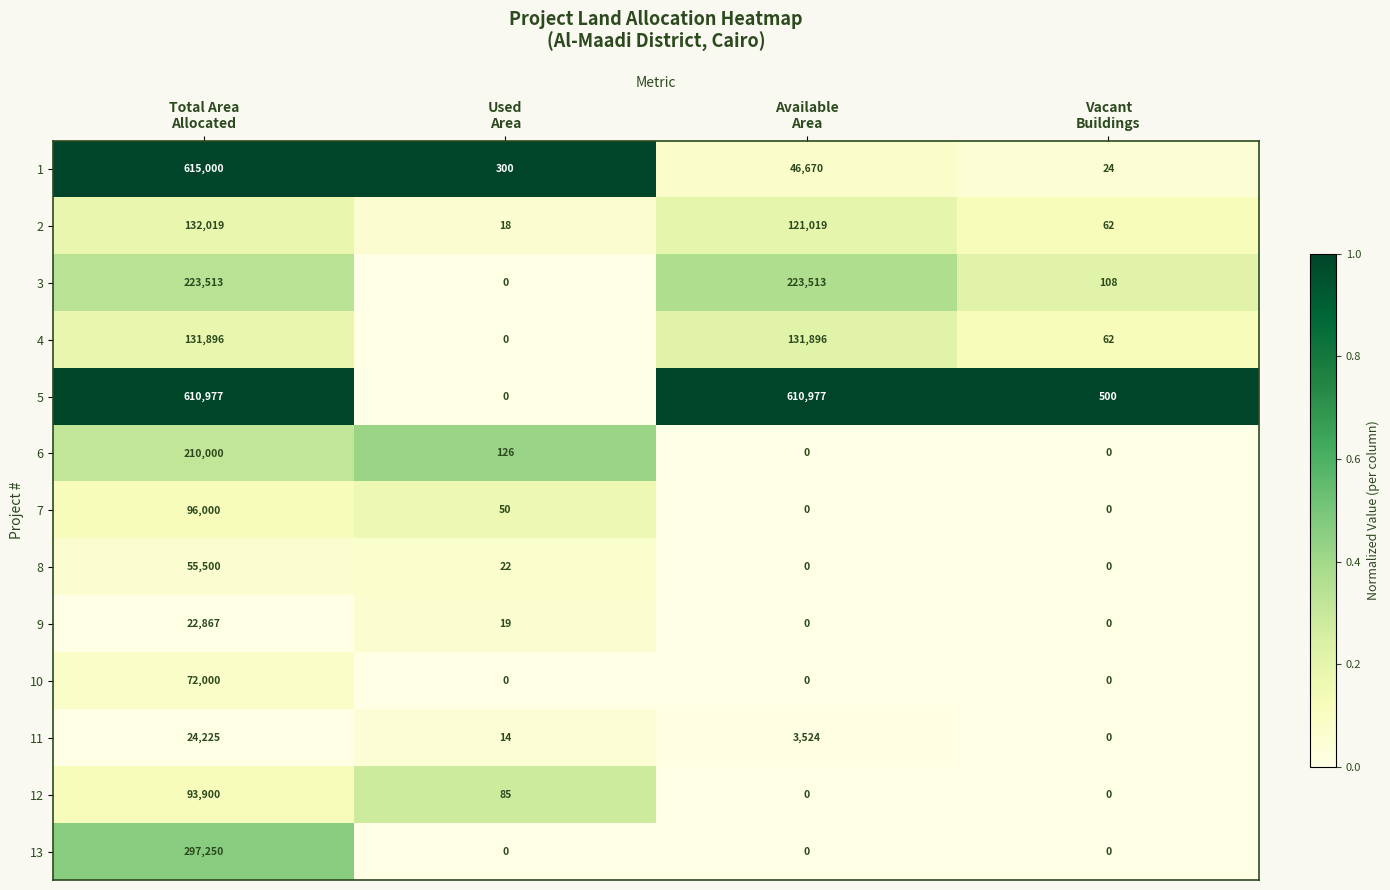

List the series in order of their peak value, highest first.

1, 5, 13, 3, 6, 2, 4, 7, 12, 10, 8, 11, 9